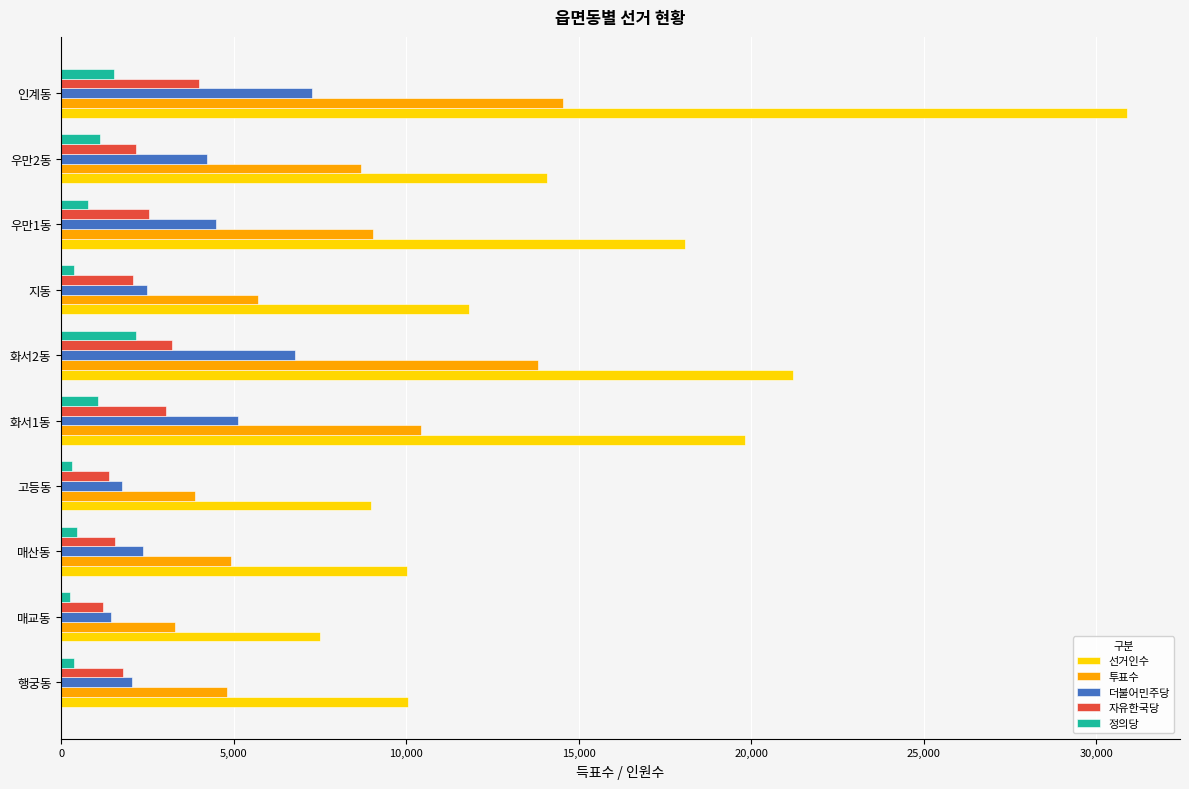

What is the approximate value of 선거인수 at 인계동?

30876